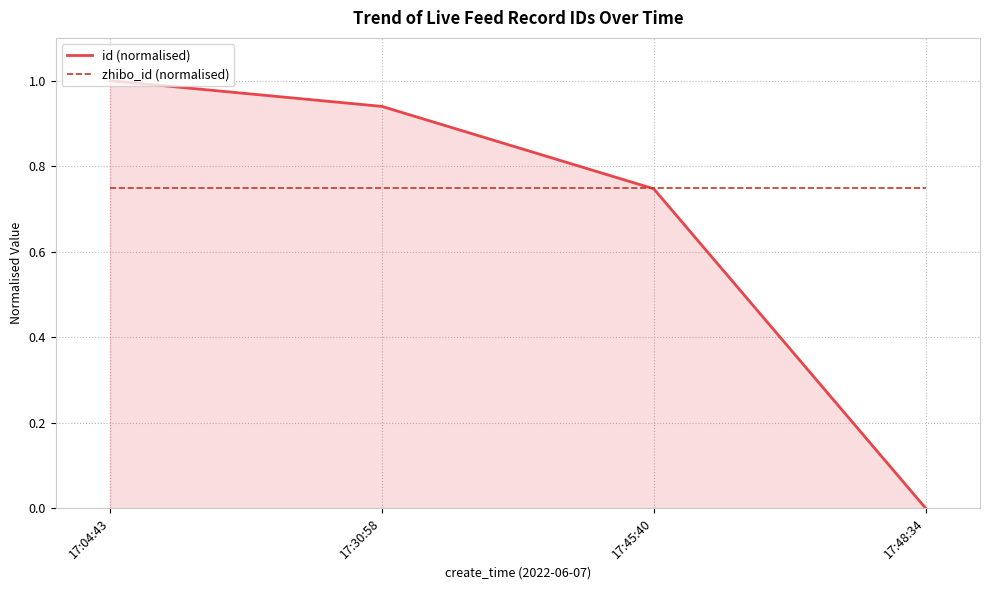

What position from the right is 17:04:43?

4